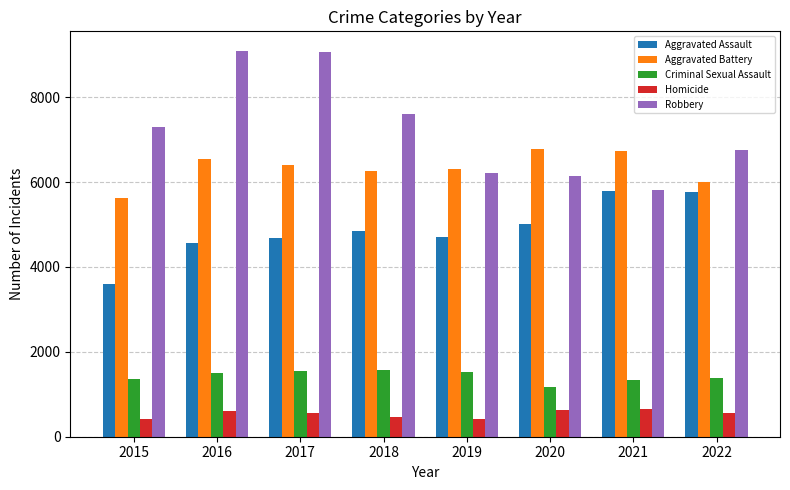

Does the chart contain any negative values?

No